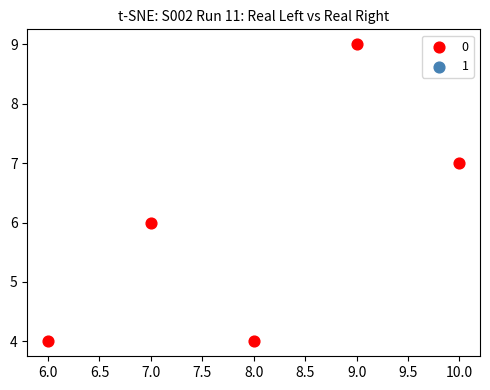

What is the range of X values (max minus min)?

4